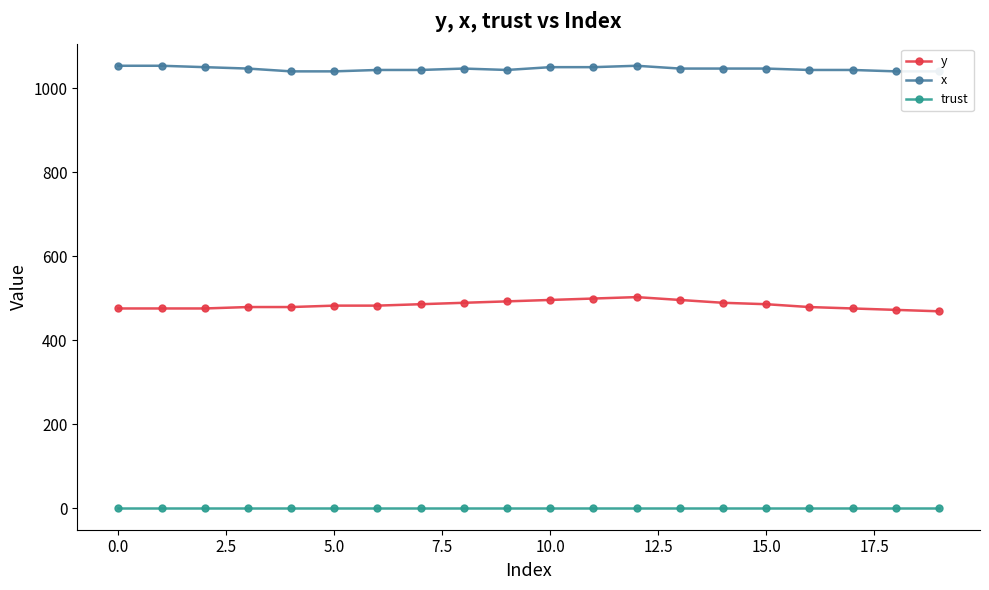

True or false: y and trust intersect in this chart.

False